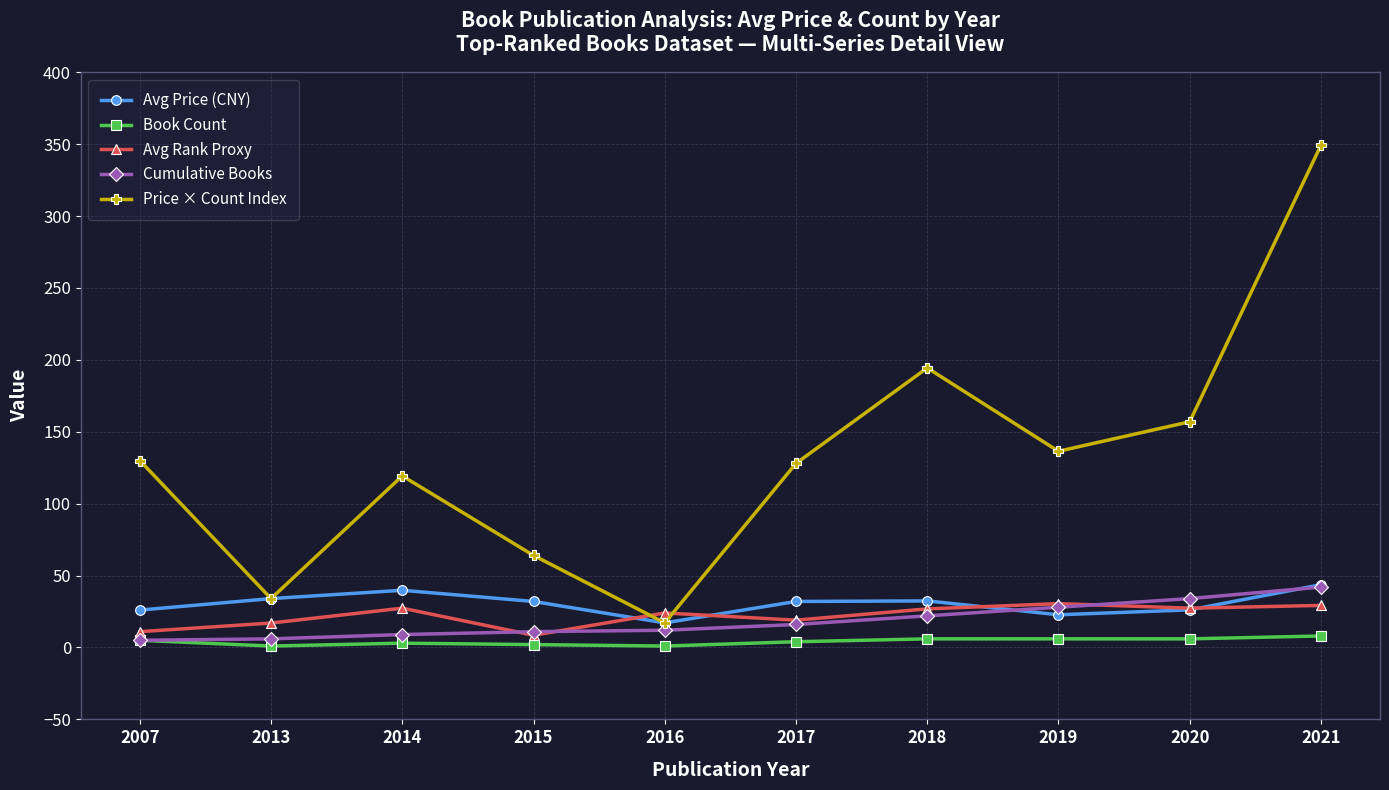

Where do Avg Rank Proxy and Price × Count Index first cross each other?

2015 and 2016